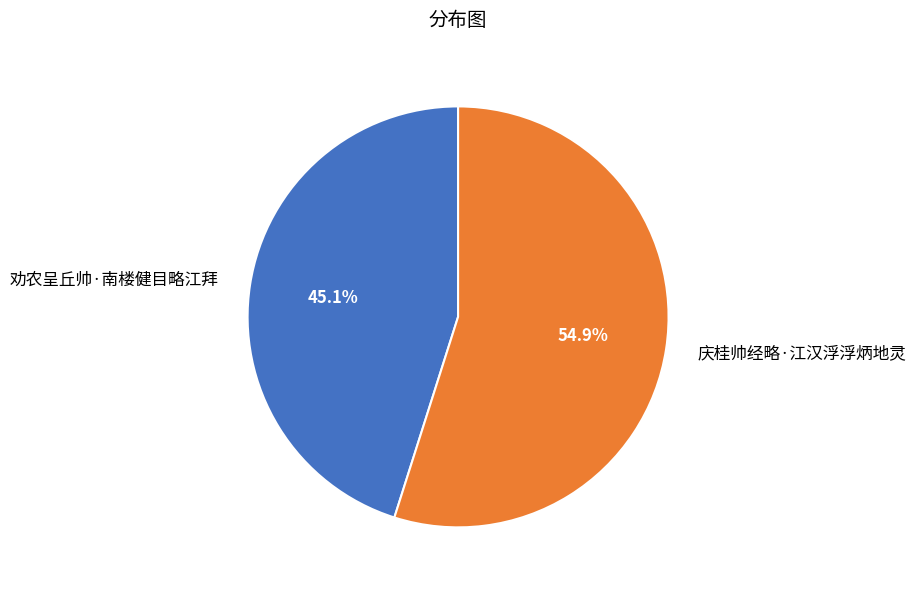

Does 庆桂帅经略·江汉浮浮炳地灵 account for over 50% of the chart?

Yes